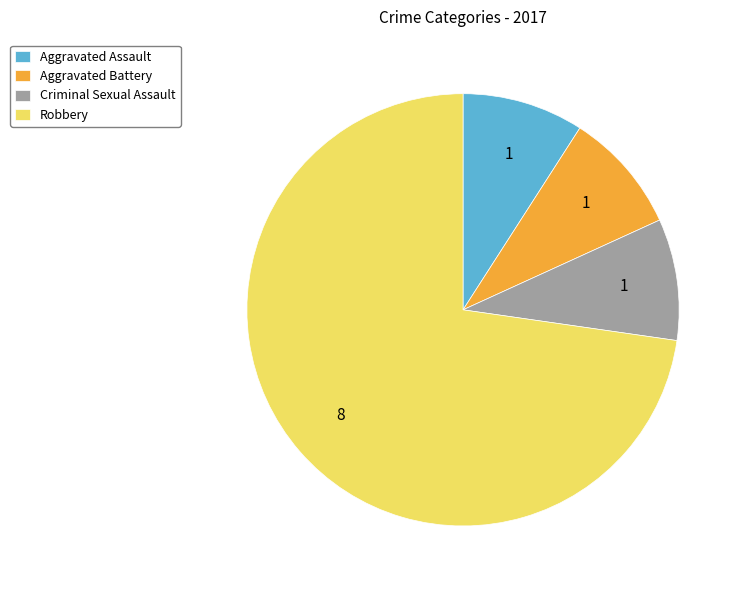

Is there any slice that represents more than half of the pie?

Yes